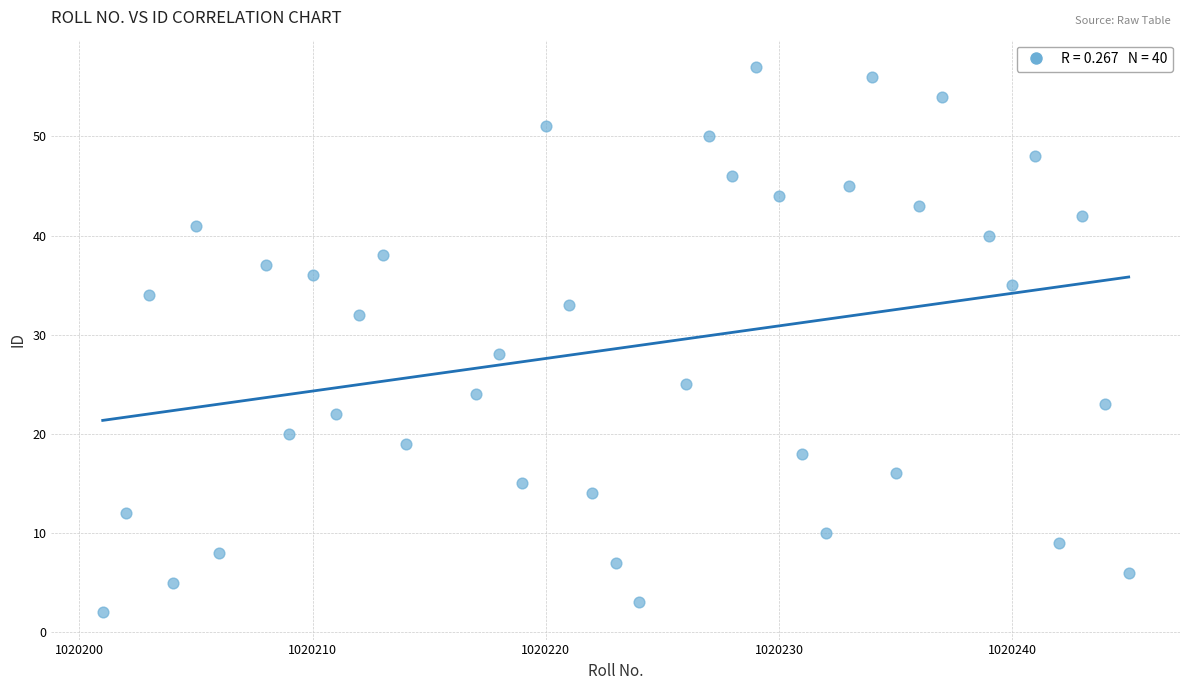

What is the range of X values (max minus min)?

44